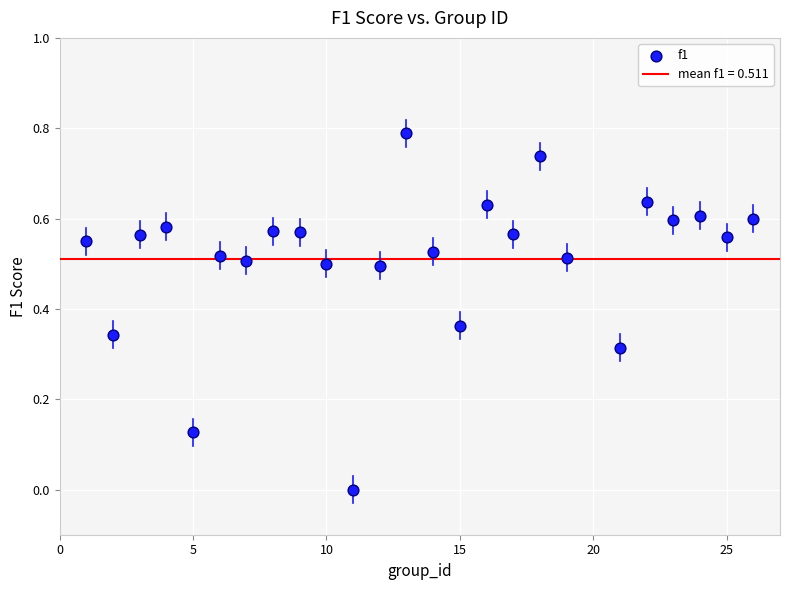

What is the range of Y values (max minus min)?

0.8